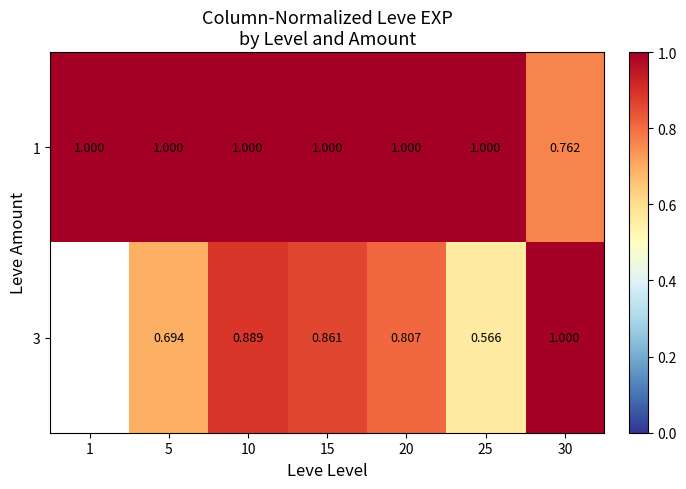

What is the sum of the 3 values at 25 and 5?

1.3